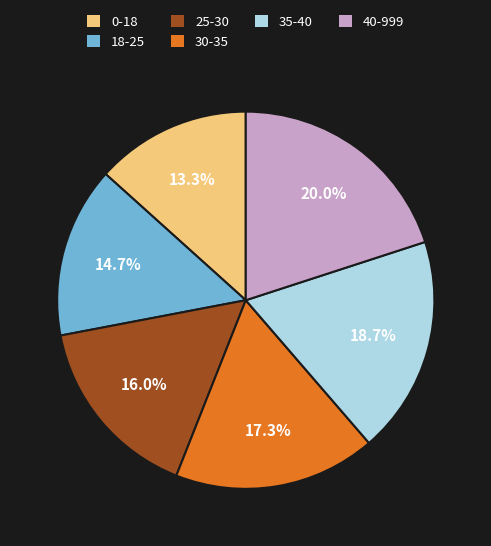

Which category has the smallest portion of the pie?

0-18